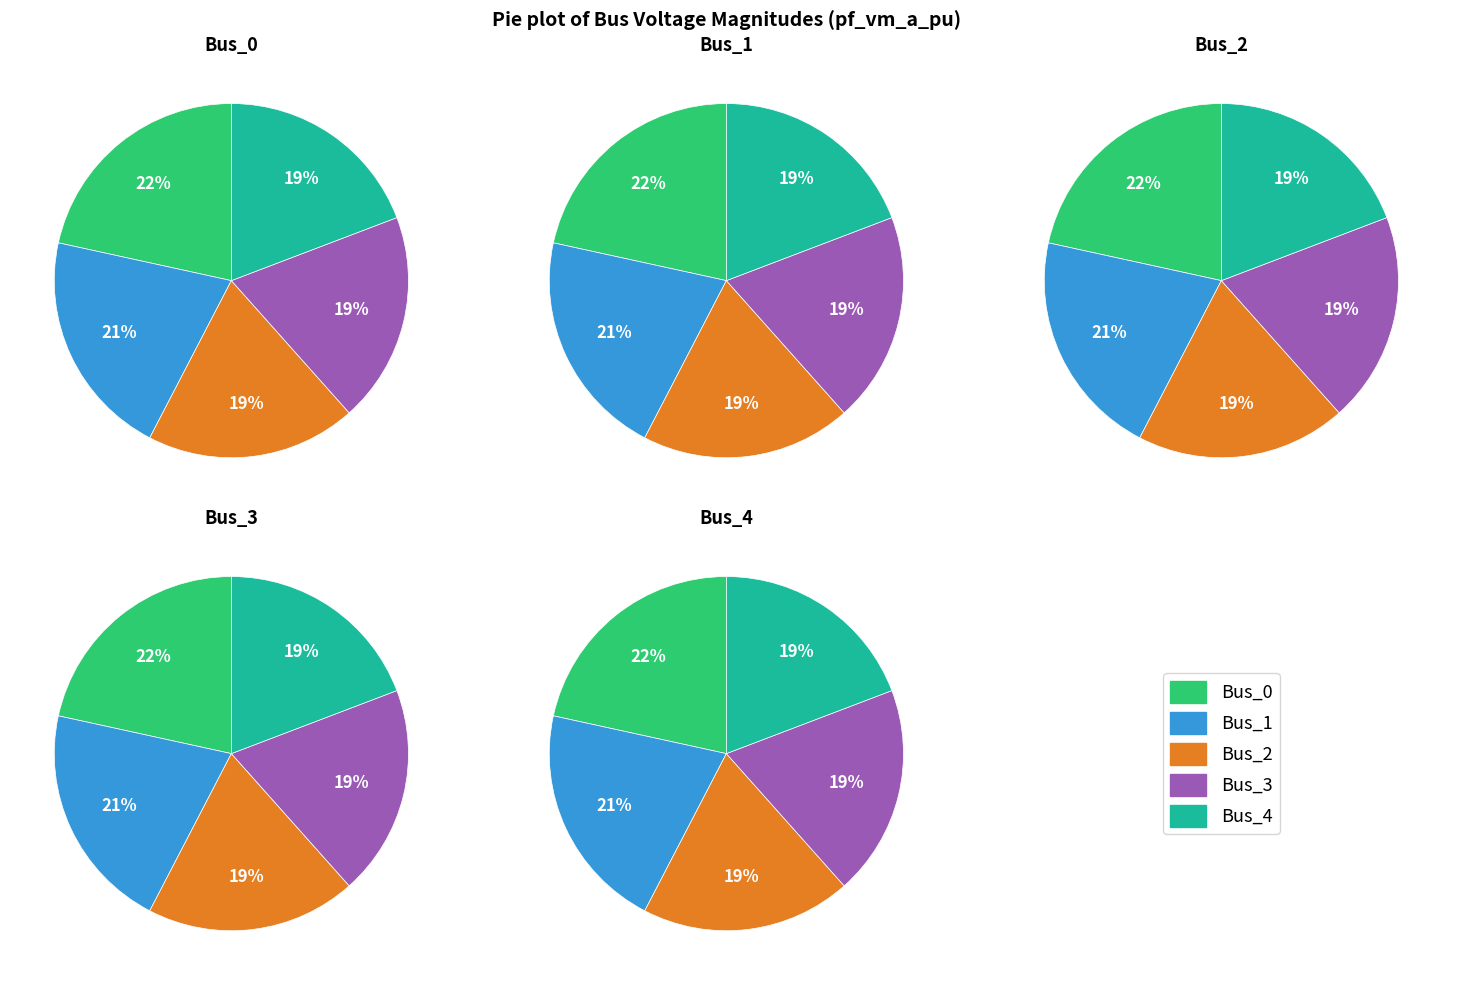

To the nearest percent, what is the combined percentage of Bus_1 and Bus_2?

40%